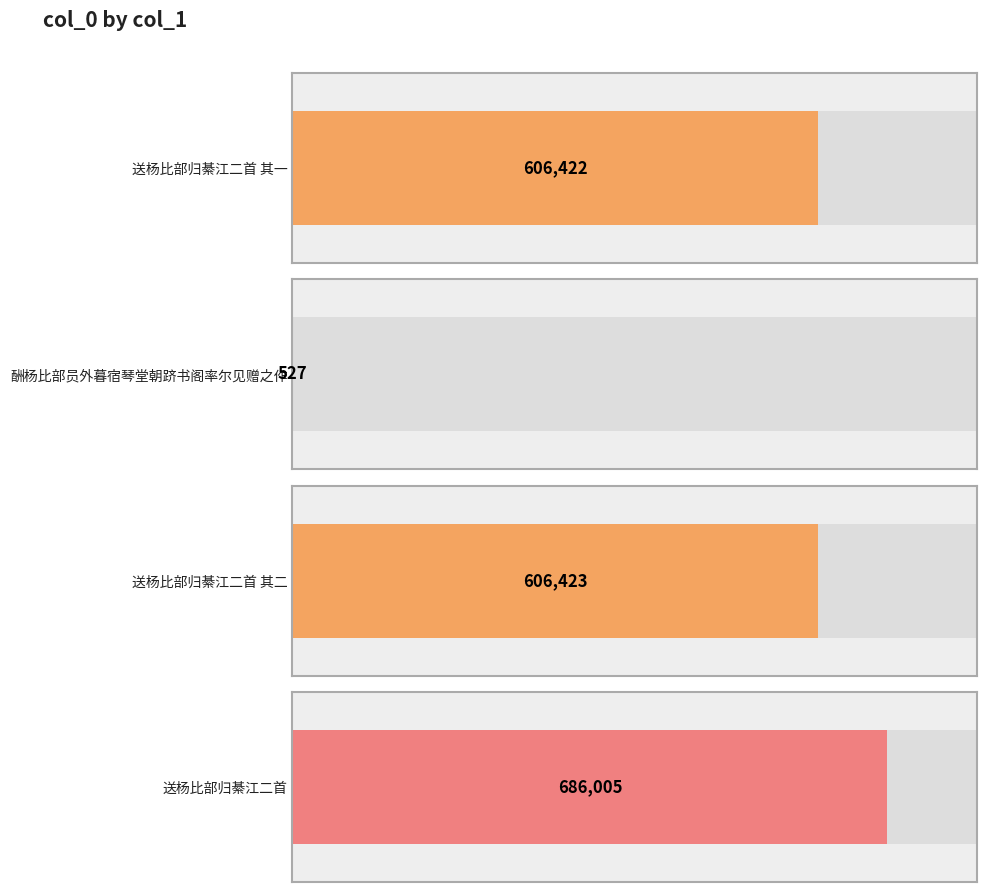

How many bars are there in total?

4